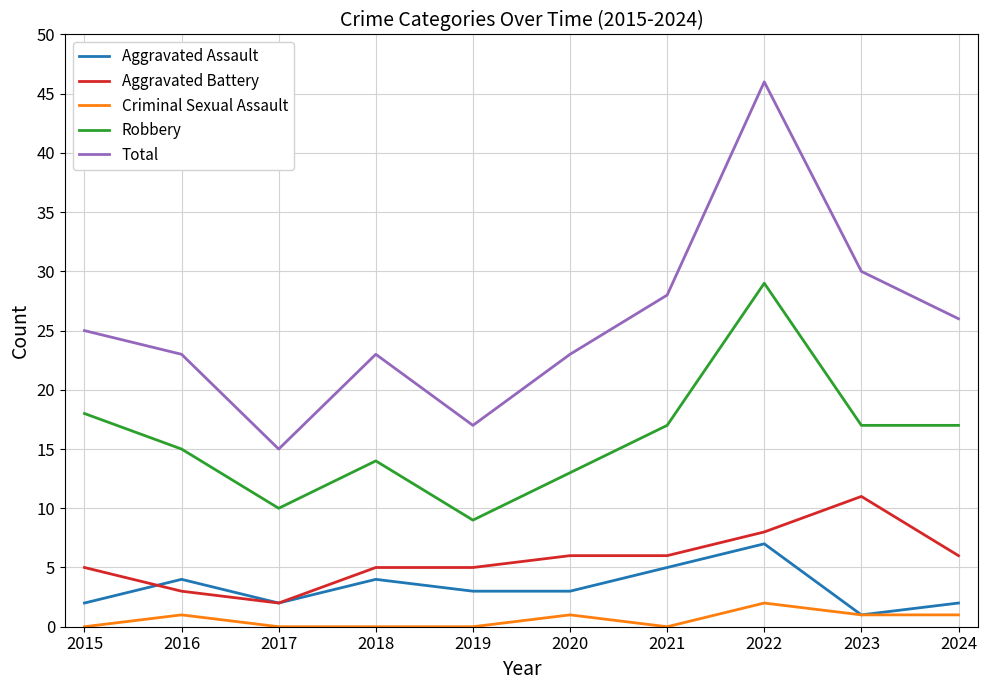

True or false: Total and Robbery intersect in this chart.

False